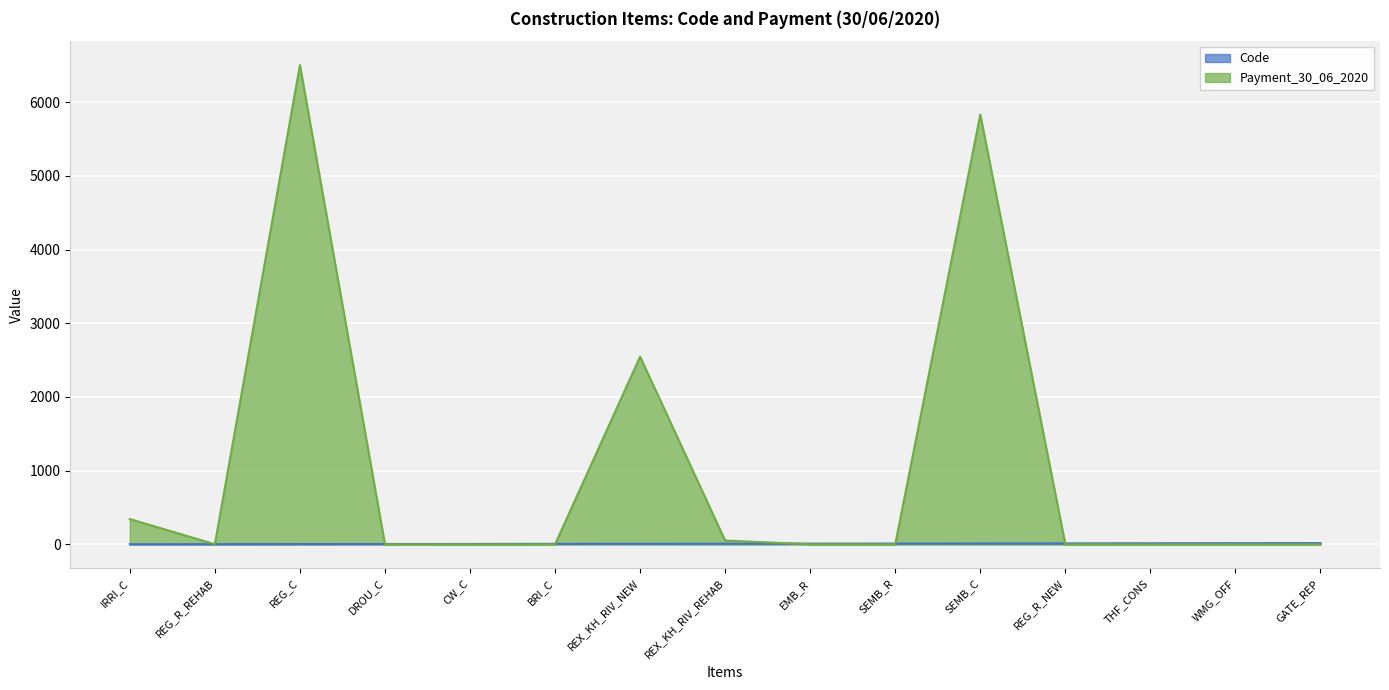

How many data points in Payment_30_06_2020 are above 0?

6